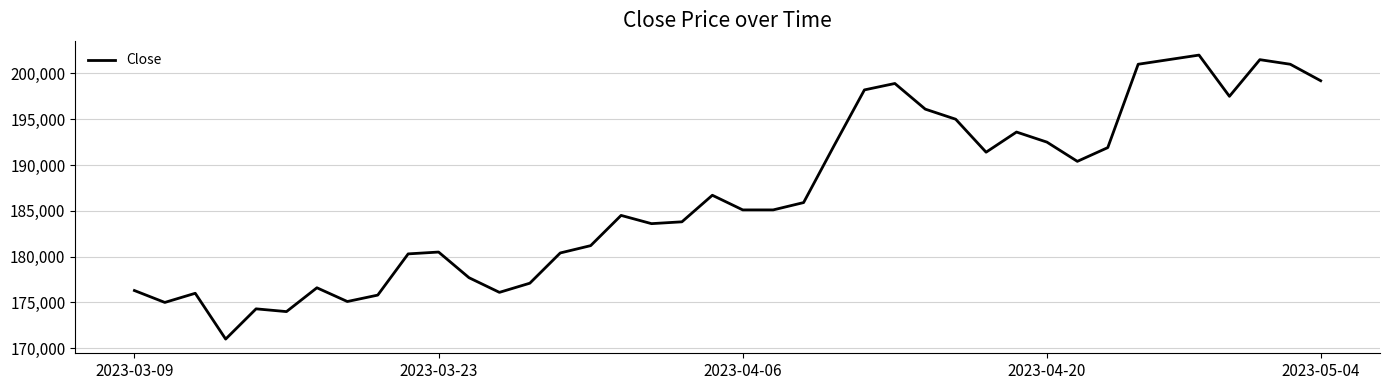

What is the smallest value displayed?

171000